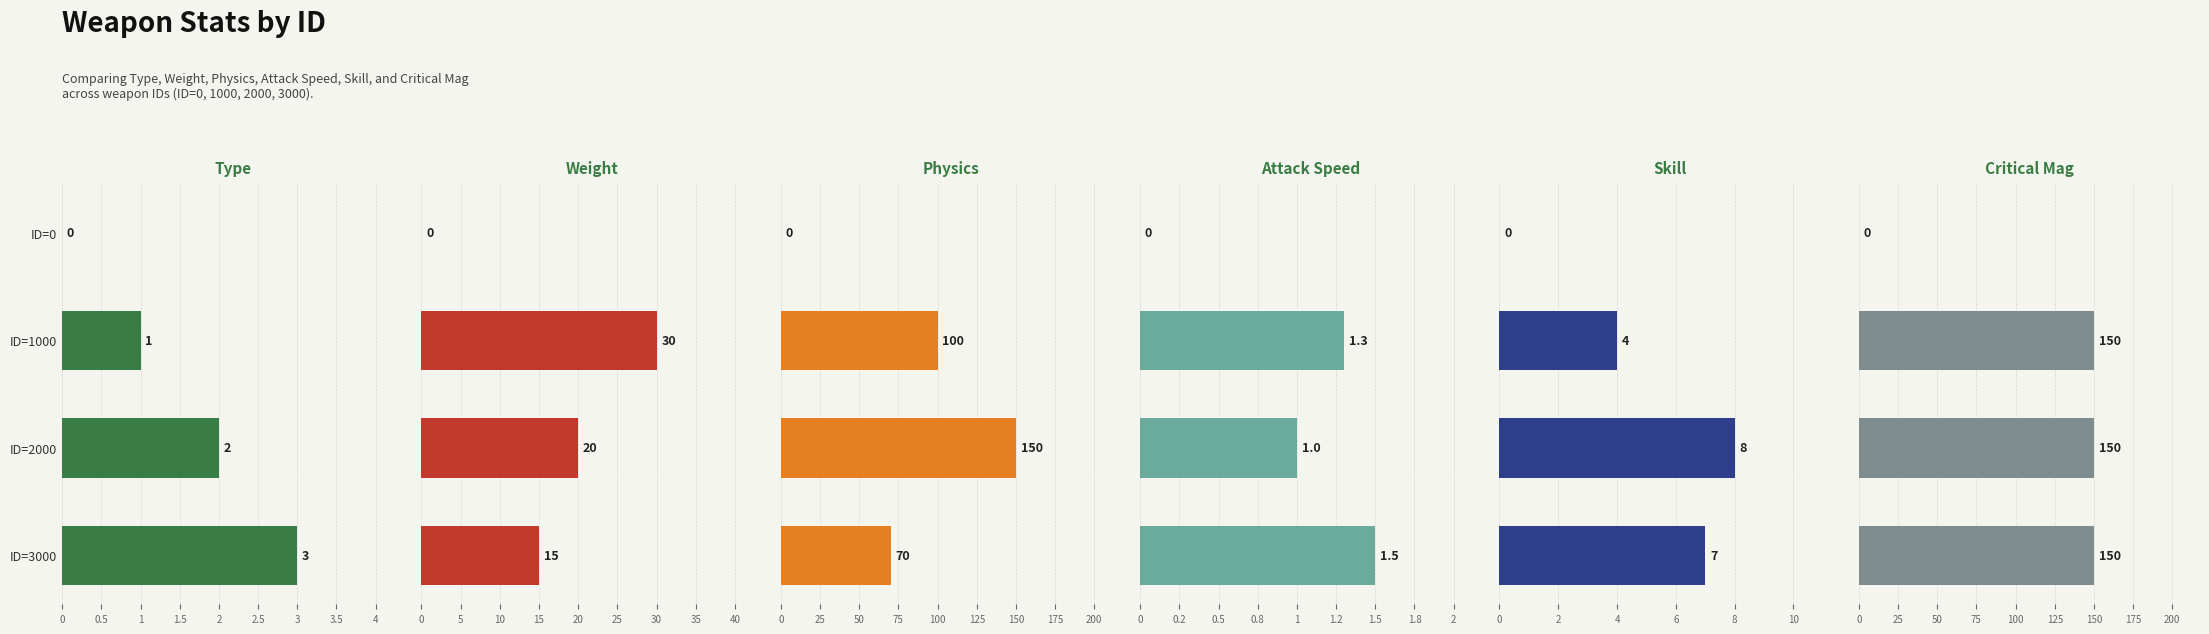

Count the number of categories in the chart.

4